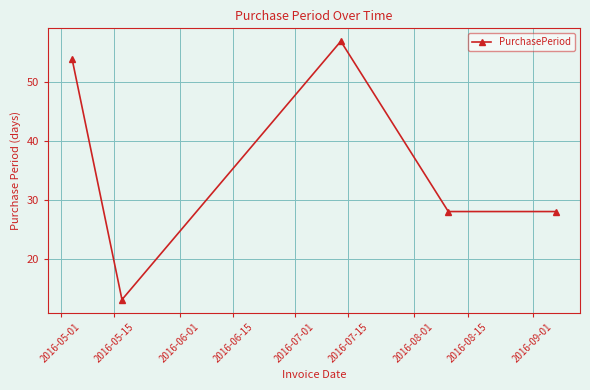

What is the difference between the second highest and minimum values?

41